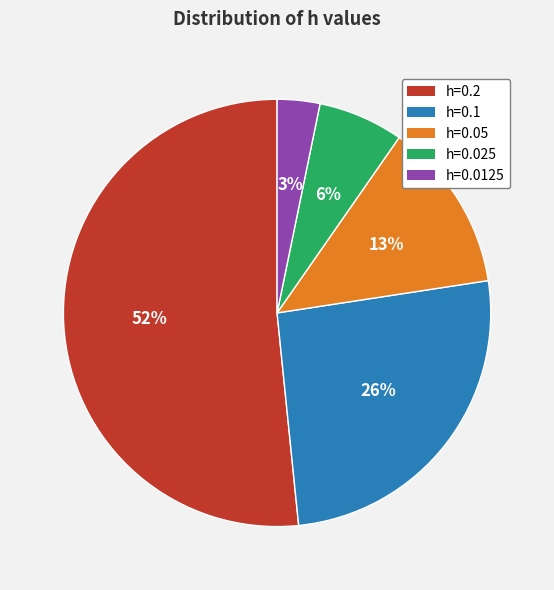

Does h=0.2 account for over 50% of the chart?

Yes